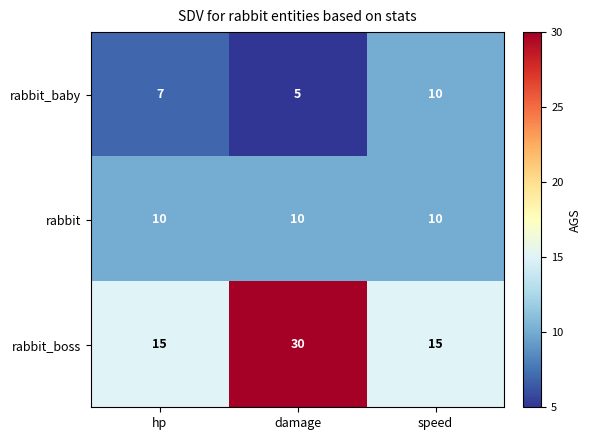

At which category is the sum across all series the highest?

damage